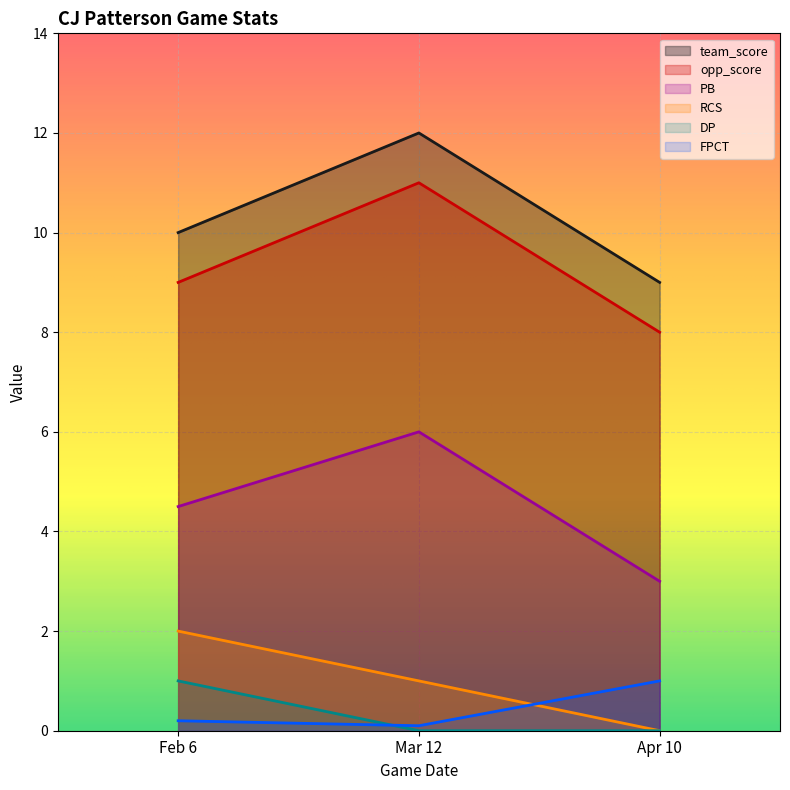

What is the difference between the maximum and second lowest values in the DP series?

1.0